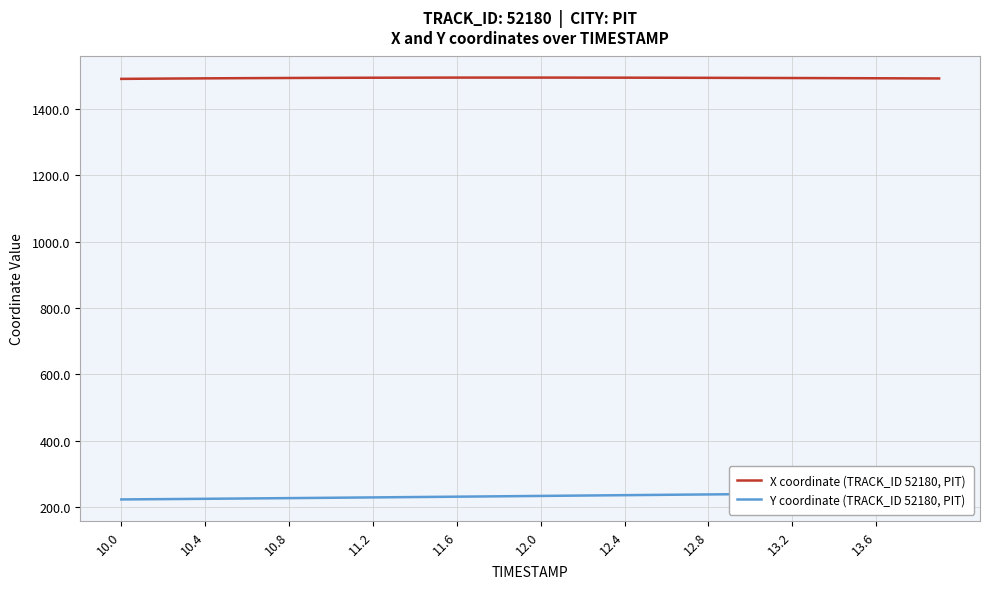

What is the sum of all Y coordinate (TRACK_ID 52180, PIT) values?

9319.2